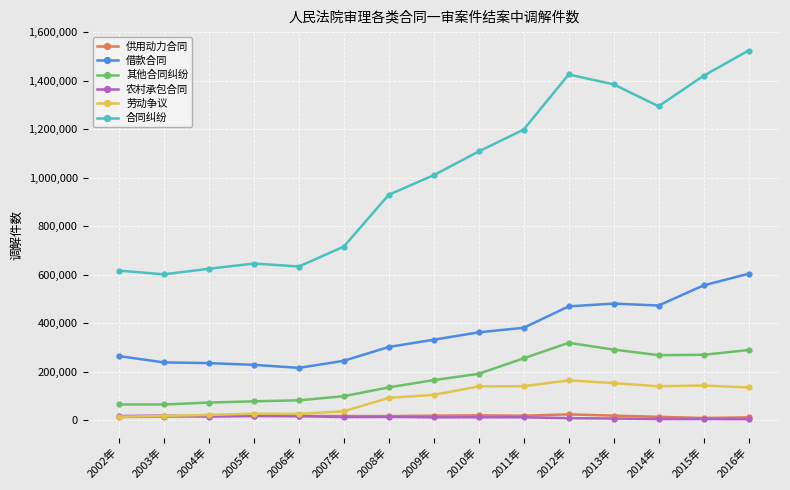

What is the greatest value displayed?

1524761